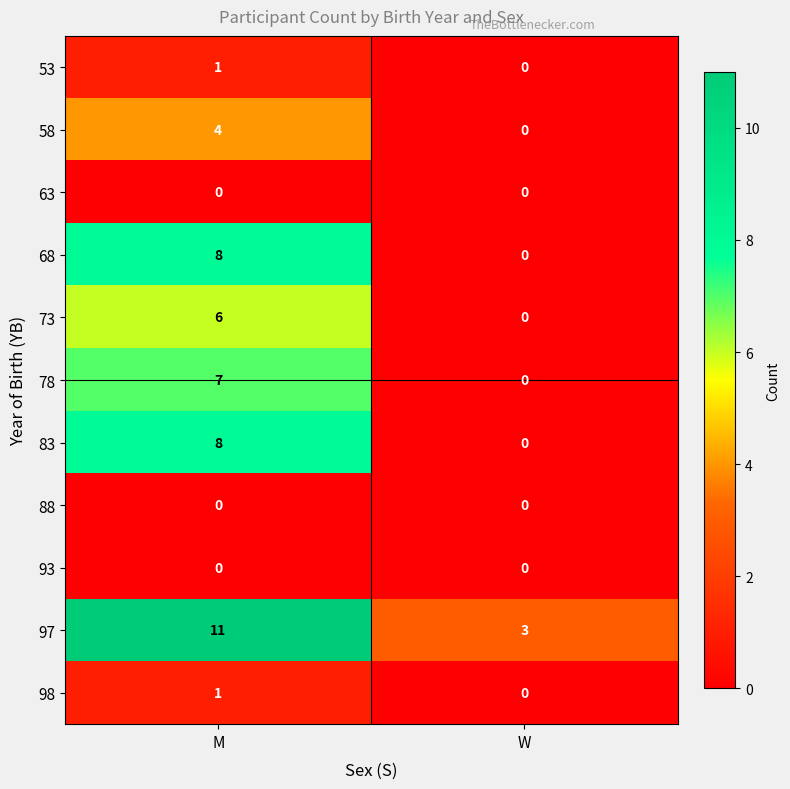

Reading left to right, list all the values displayed in this chart.

53: 1	0
58: 4	0
63: 0	0
68: 8	0
73: 6	0
78: 7	0
83: 8	0
88: 0	0
93: 0	0
97: 11	3
98: 1	0